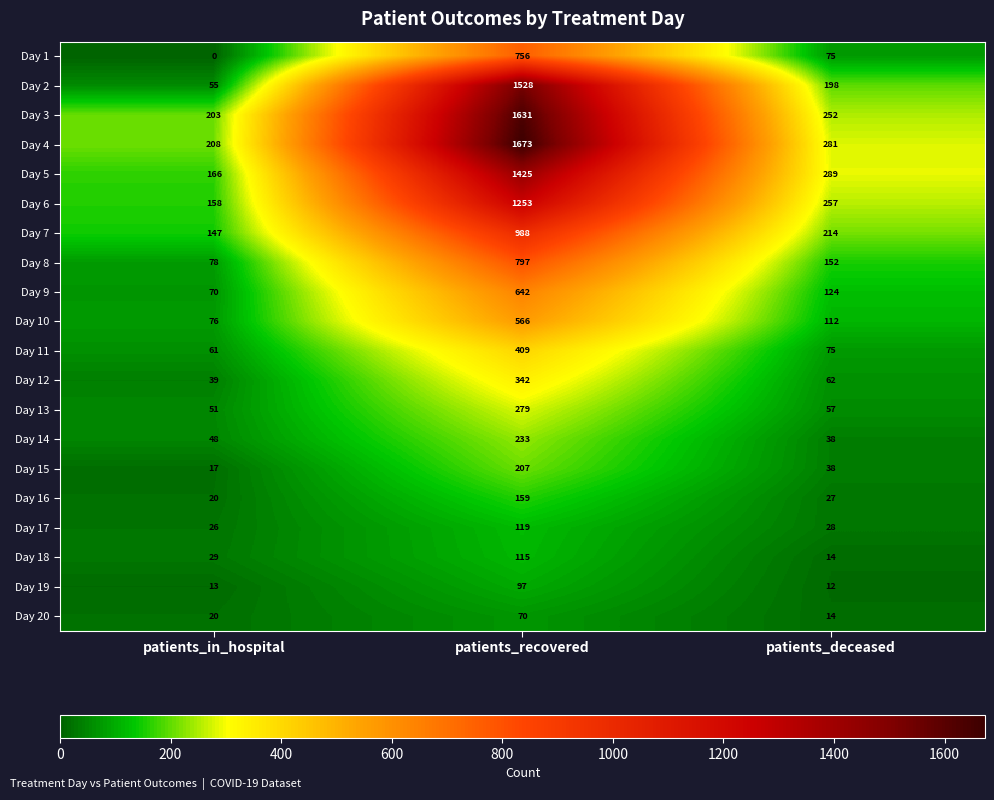

Which category has the highest value across all series?

patients_recovered